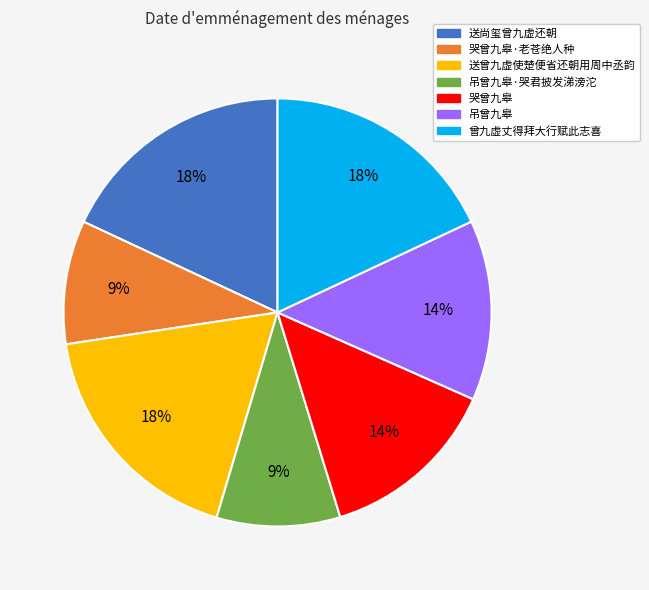

Does any single category account for the majority?

No